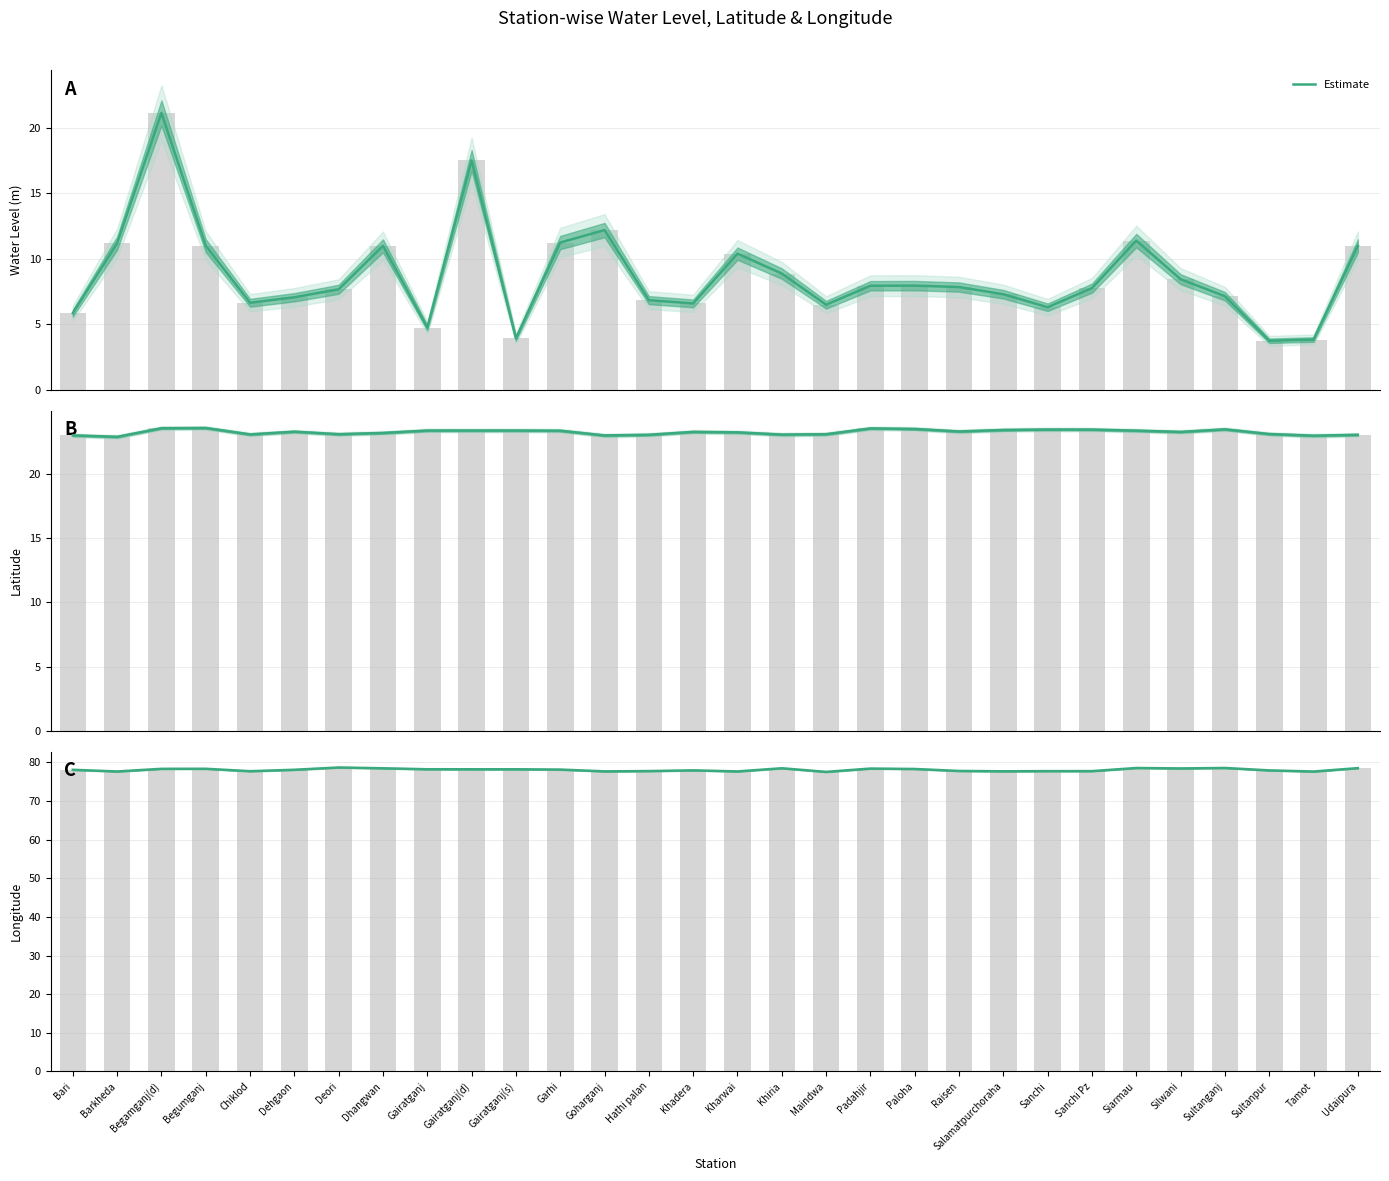

What is the change in value from Chiklod to Kharwai?

-0.1